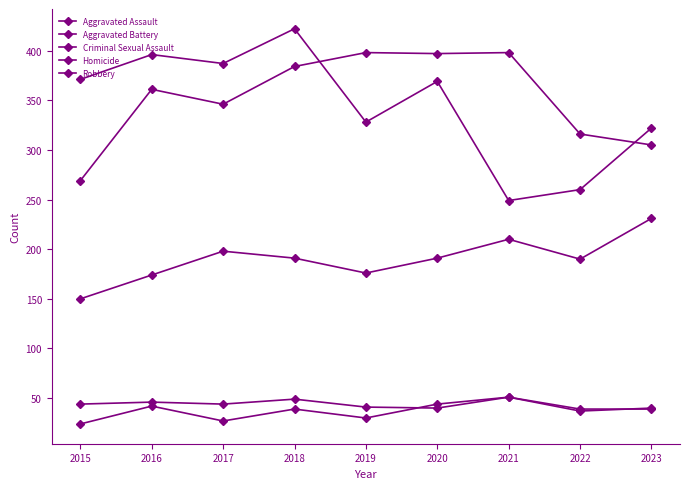

Rank the categories by Robbery value from highest to lowest.

2018, 2016, 2017, 2015, 2020, 2019, 2023, 2022, 2021